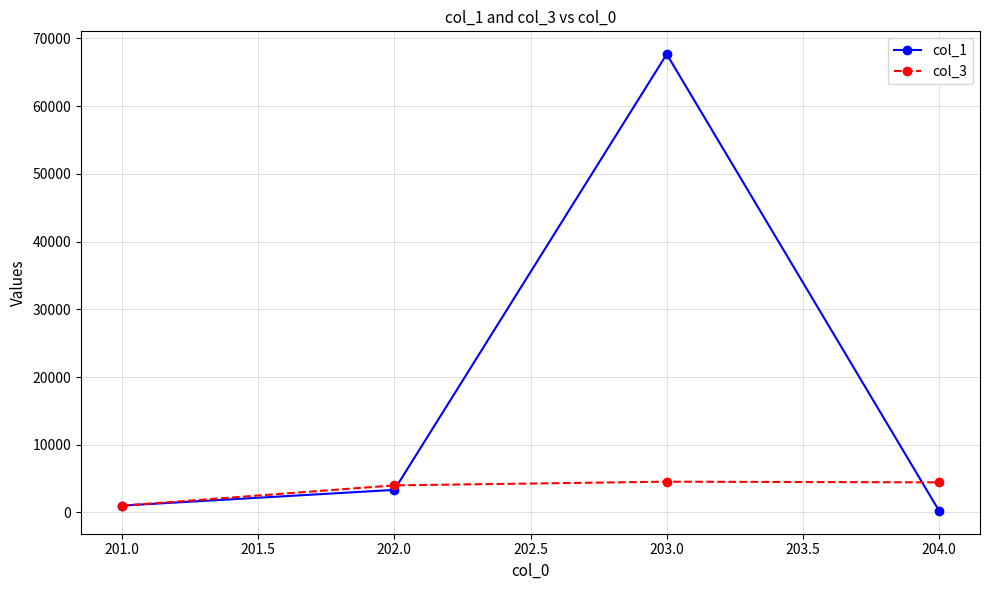

Which series has the largest range (max minus min)?

col_1